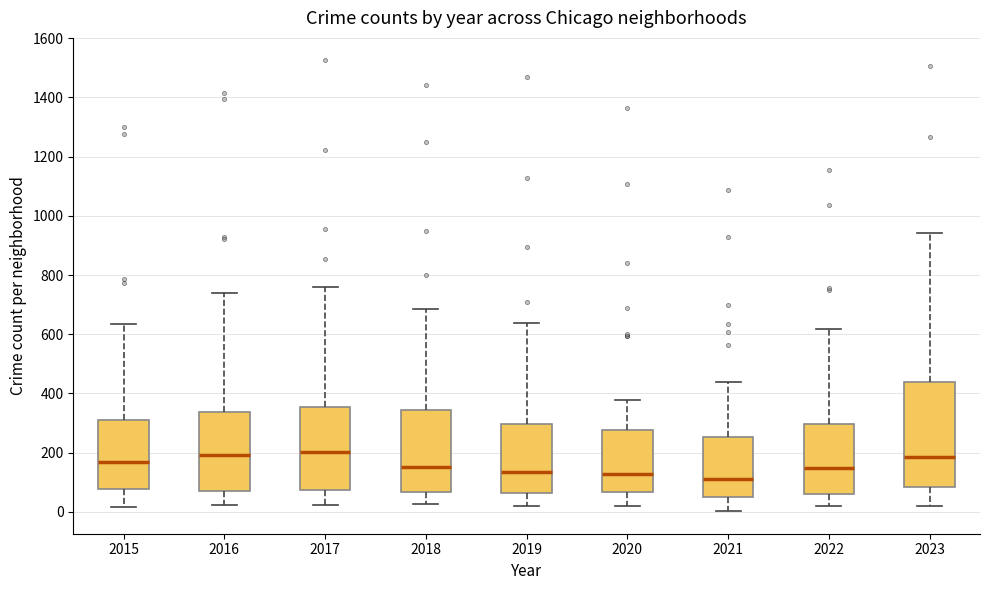

Where does the upper whisker of the box at x = 2020 end on the y-axis? The values are not printed on the chart, so give them approximately, as read against the axis.

380